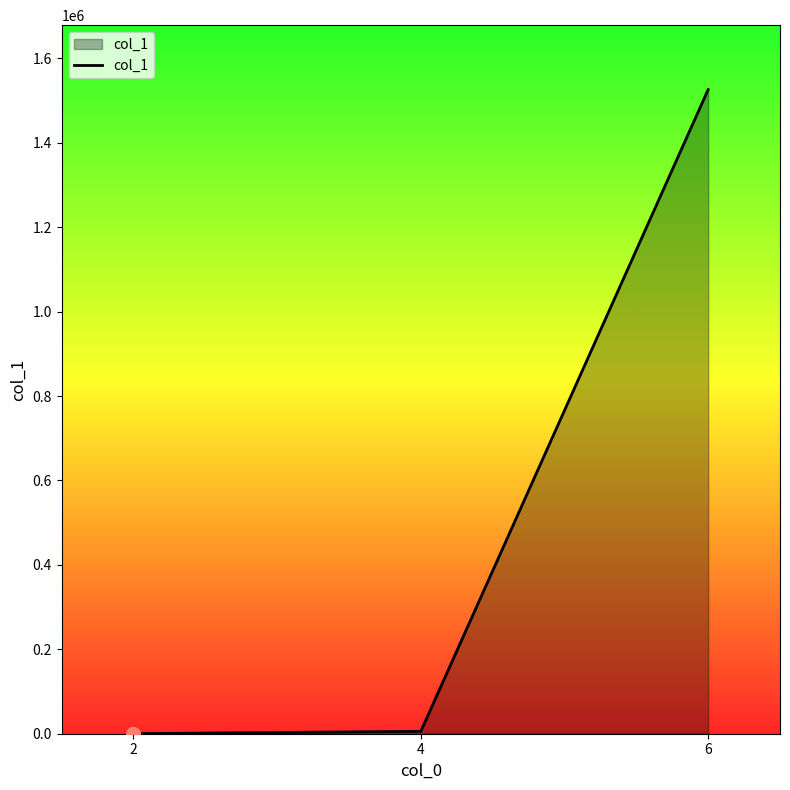

What is the sum of all values?

1531820